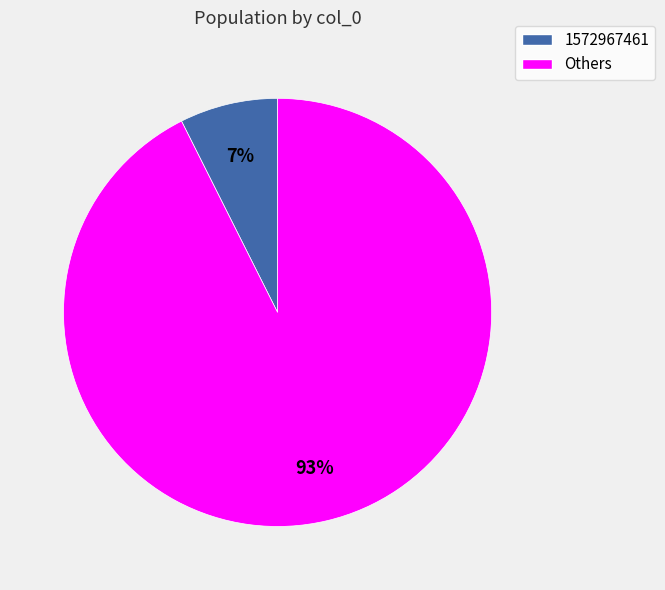

To the nearest percent, what is the average slice percentage?

50%